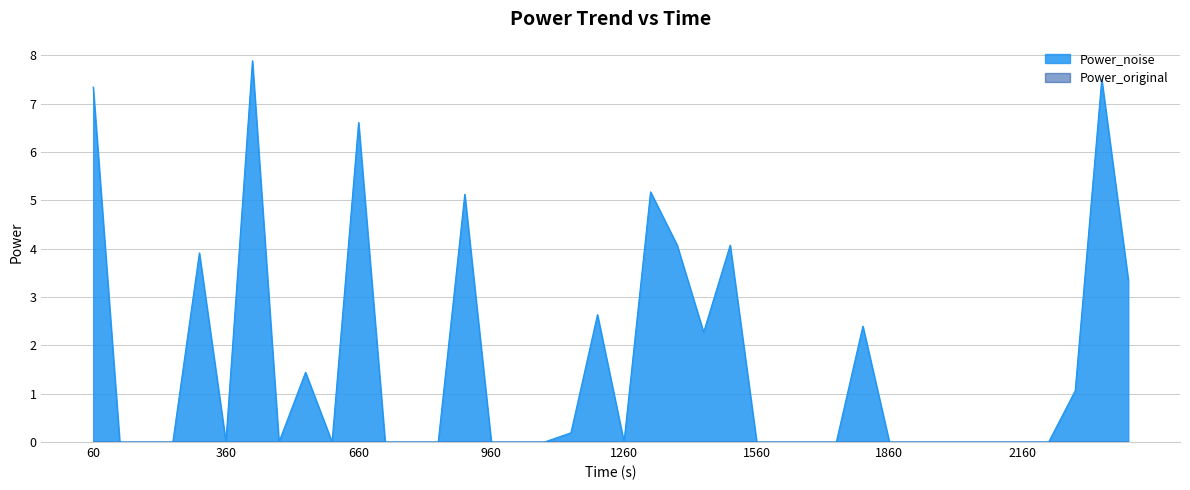

Does the chart have visible grid lines?

Yes